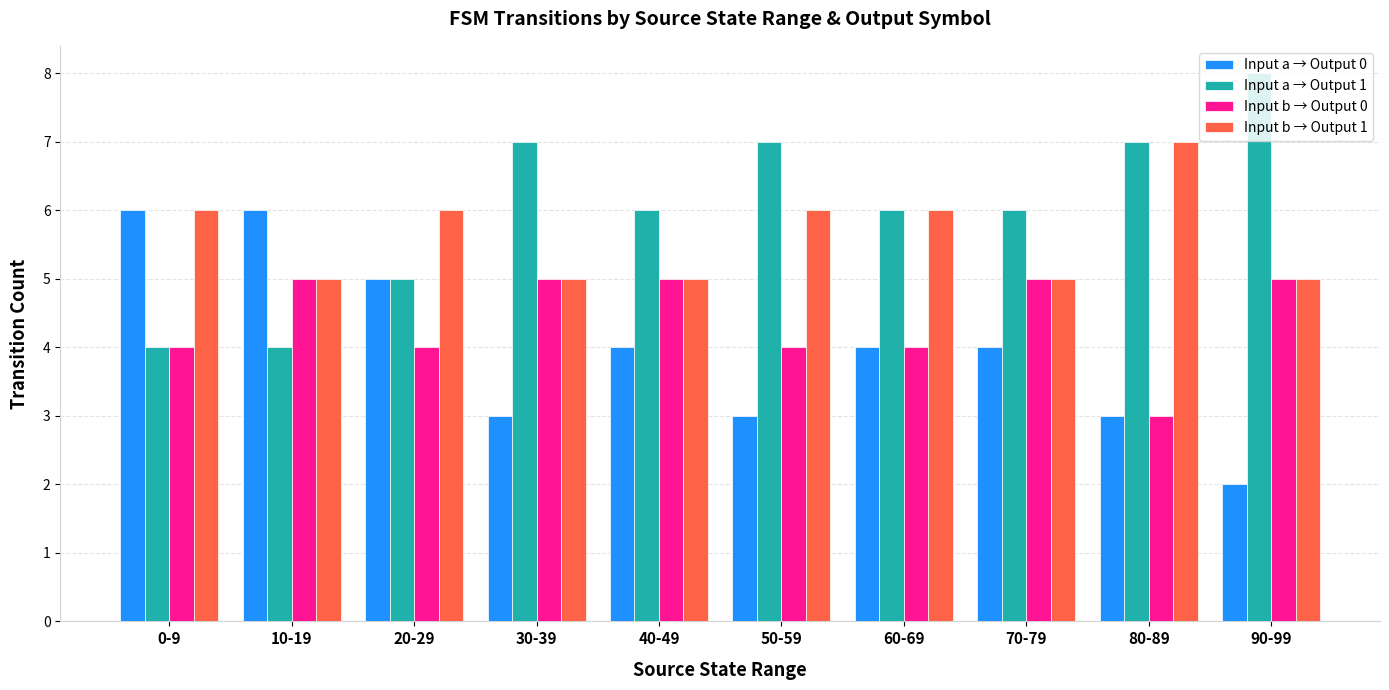

What is the average value of the Input b → Output 1 series?

6